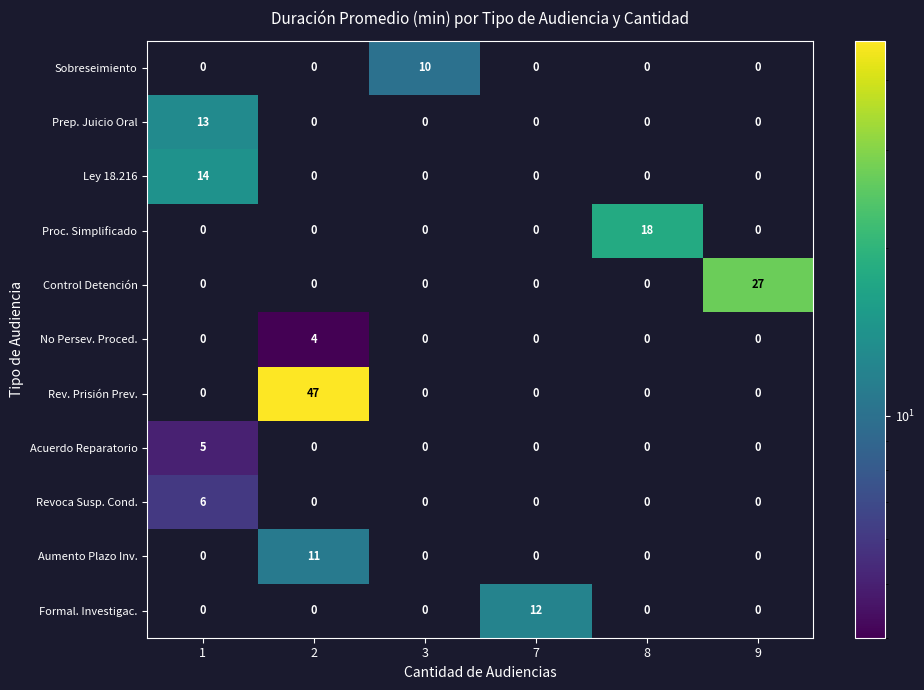

Between 1 and 8, which series saw the biggest shift?

Proc. Simplificado